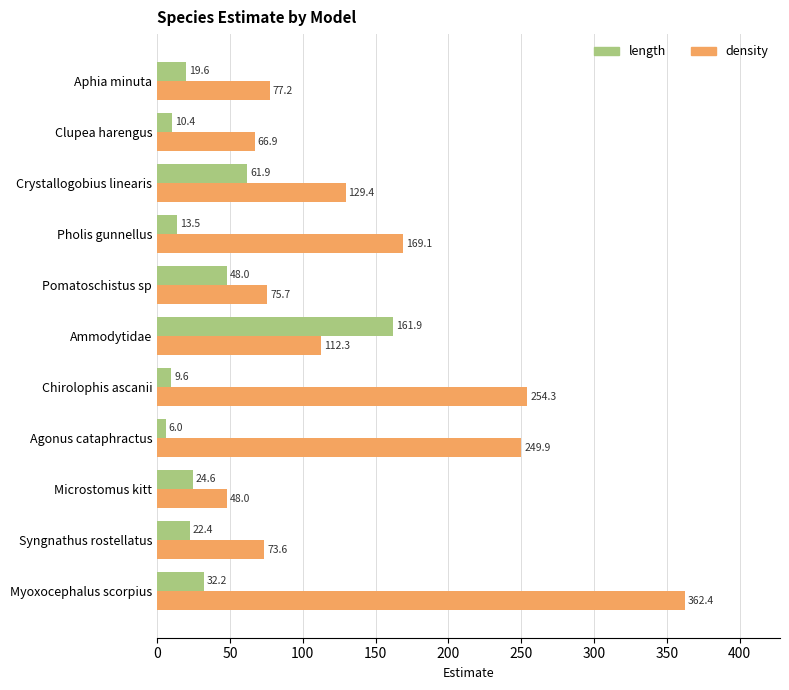

What is the lowest value of the density series?

48.0